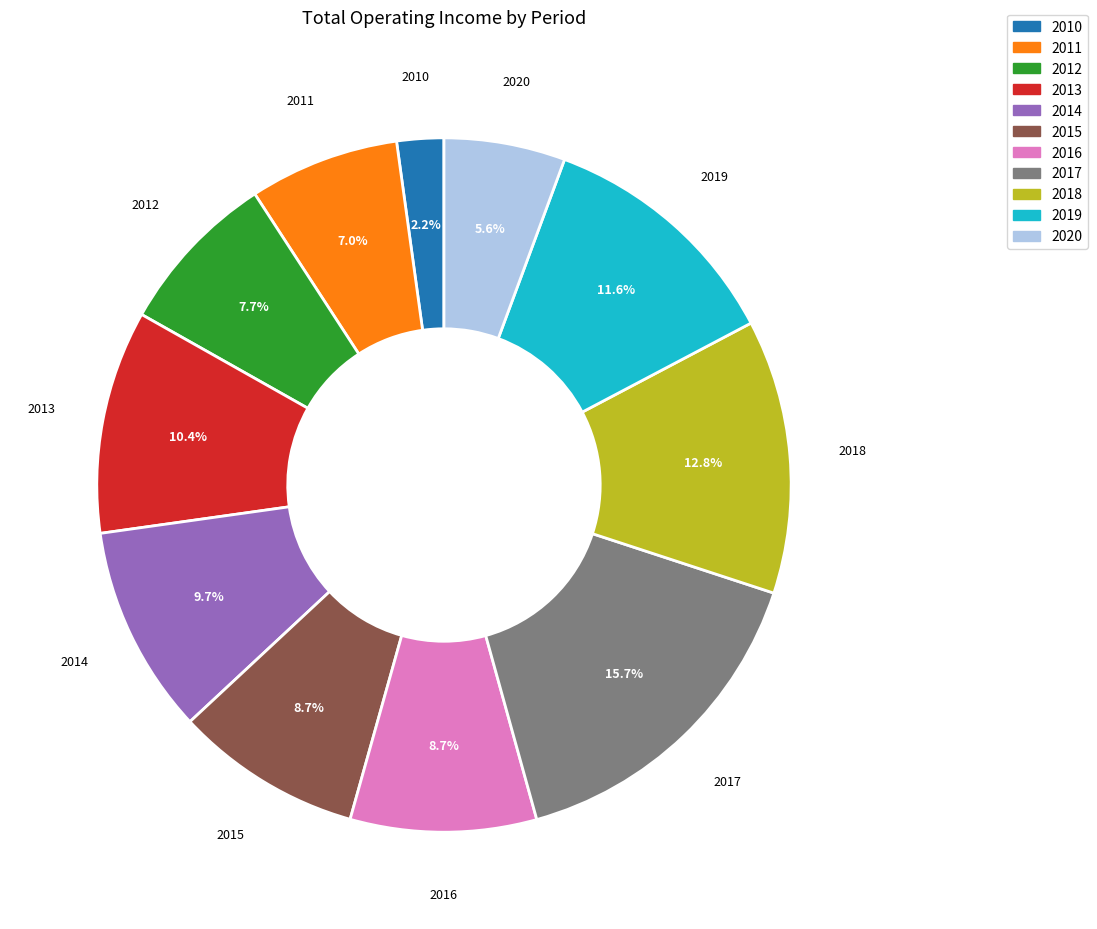

Is there a majority slice in this chart?

No